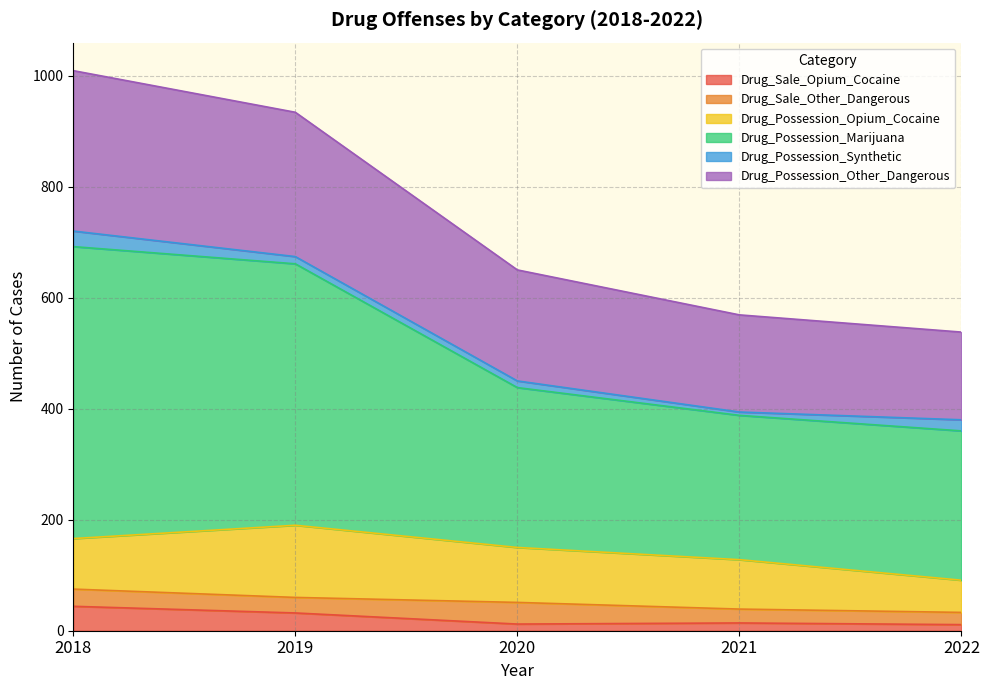

Is it true that Drug_Sale_Opium_Cocaine equals 44 at 2018?

True